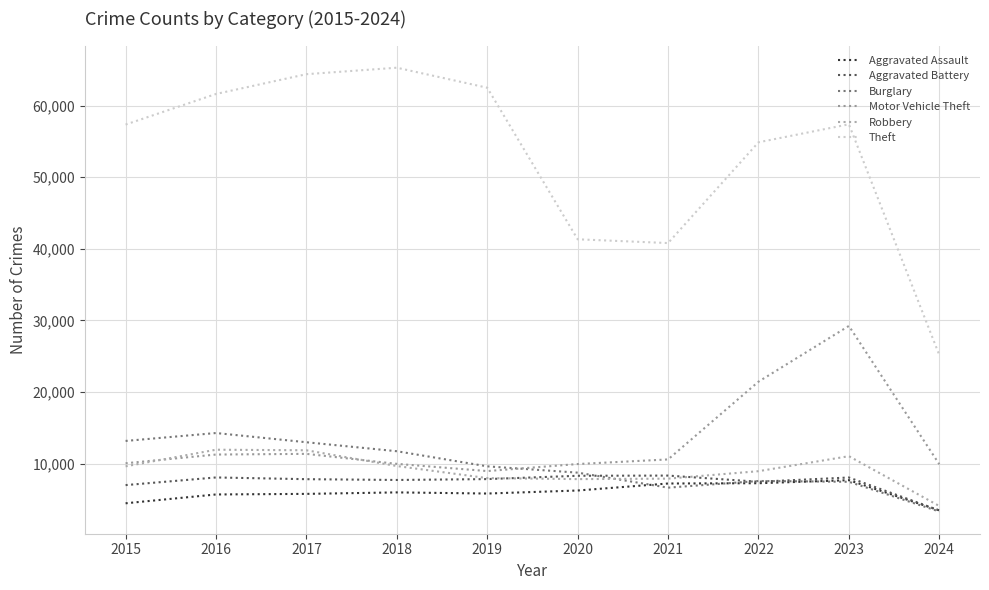

What are all the series names shown in the legend?

Aggravated Assault, Aggravated Battery, Burglary, Motor Vehicle Theft, Robbery, Theft